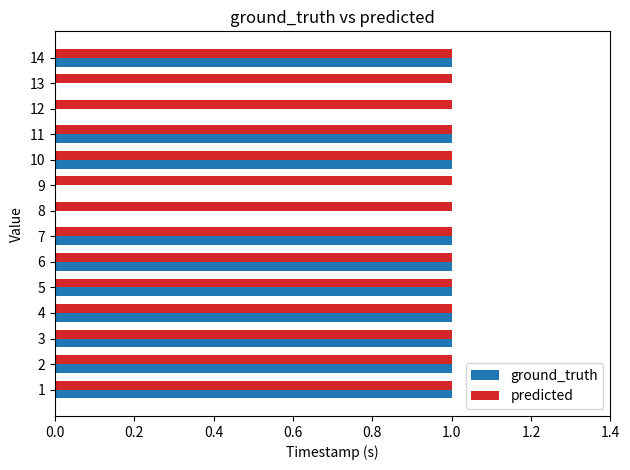

Which series has the largest total across all categories?

predicted